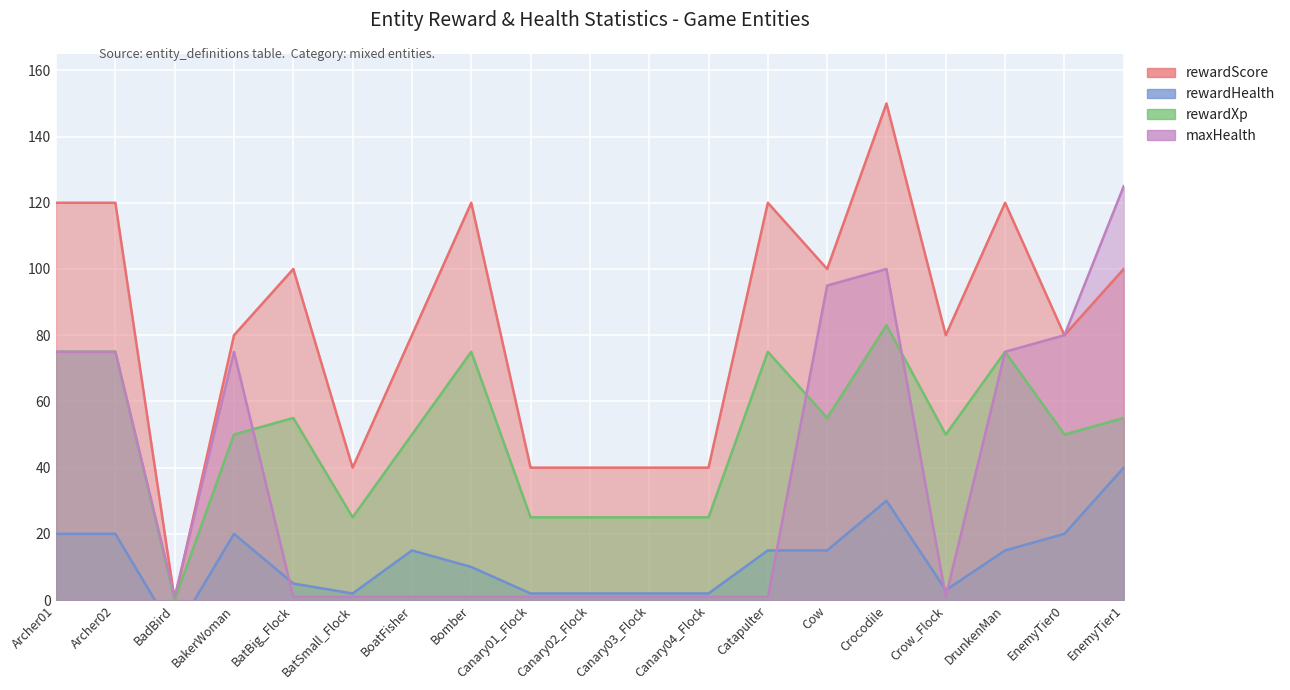

Rank the series at BoatFisher from lowest to highest value.

maxHealth, rewardHealth, rewardXp, rewardScore